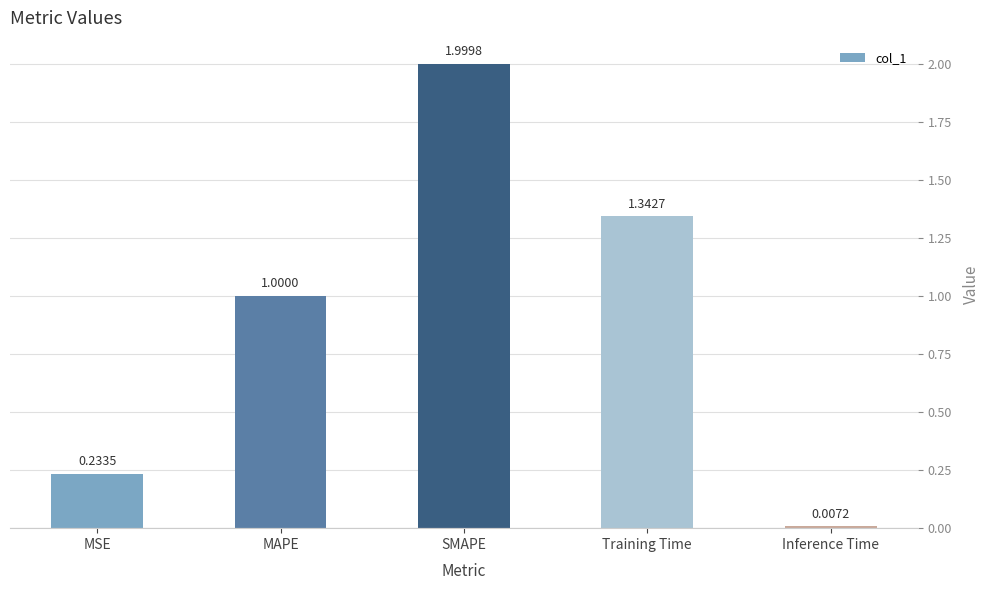

What is the label of the 5th bar from the left?

Inference Time